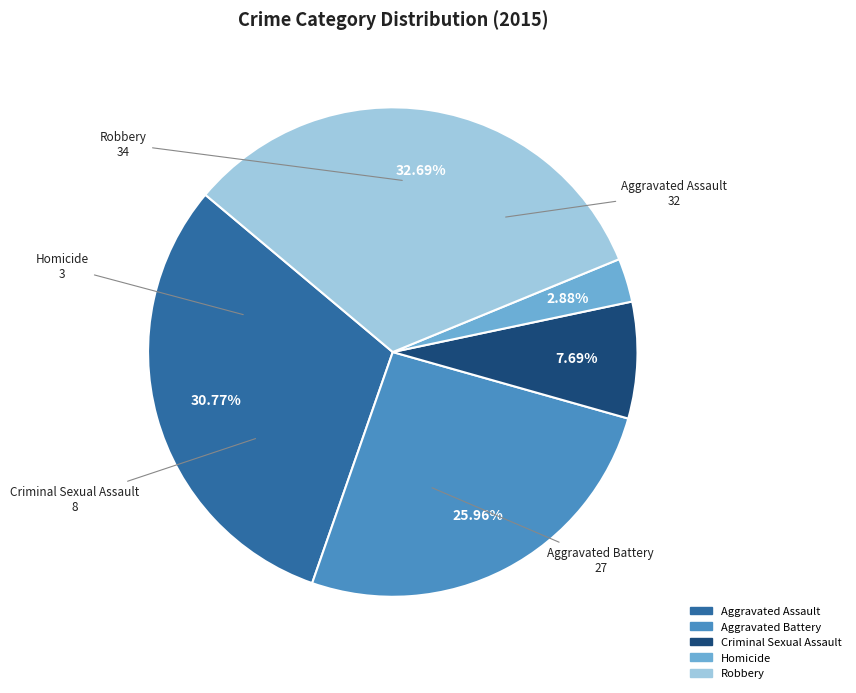

To the nearest percent, what is the combined percentage of Robbery and Homicide?

36%